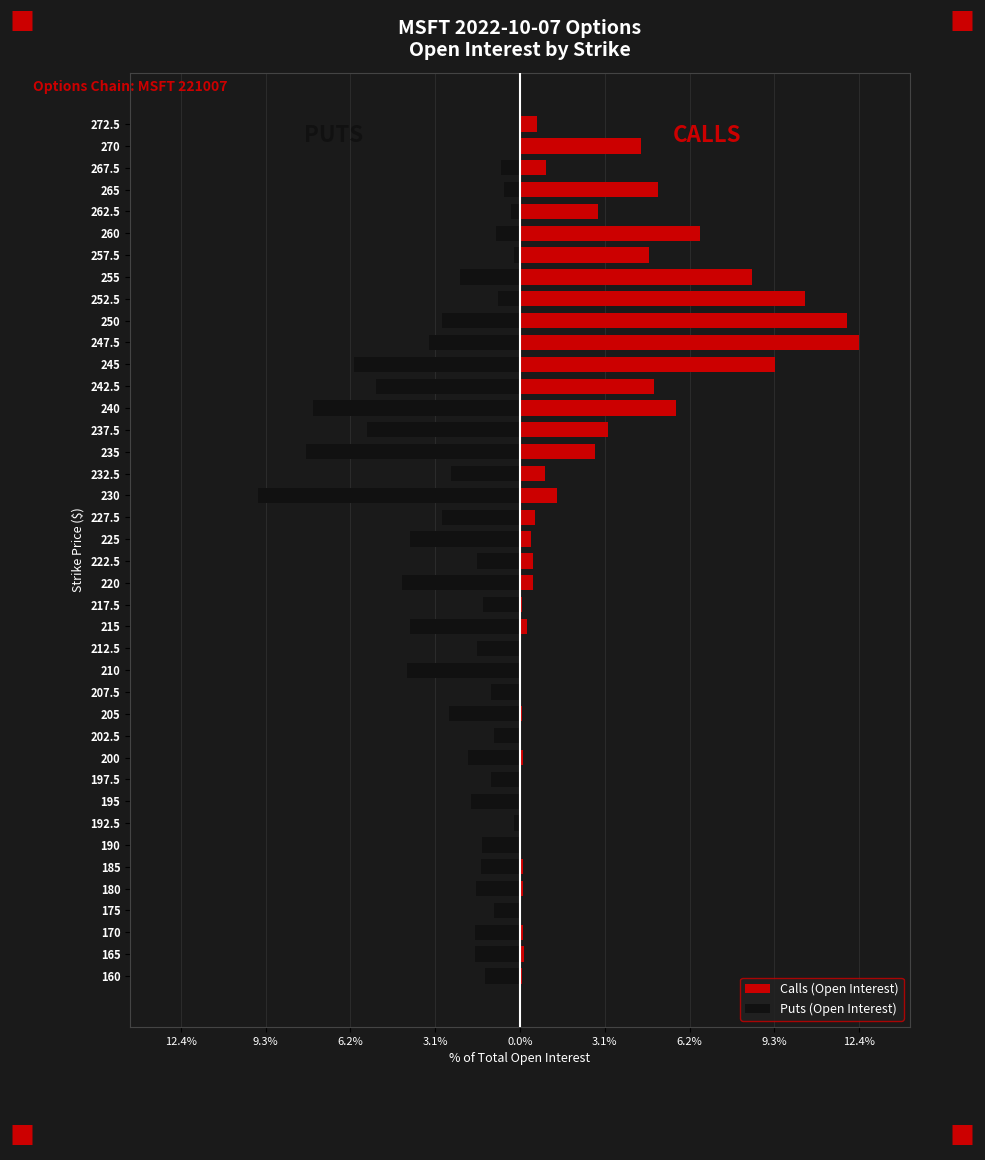

How many bars are there in each group?

2